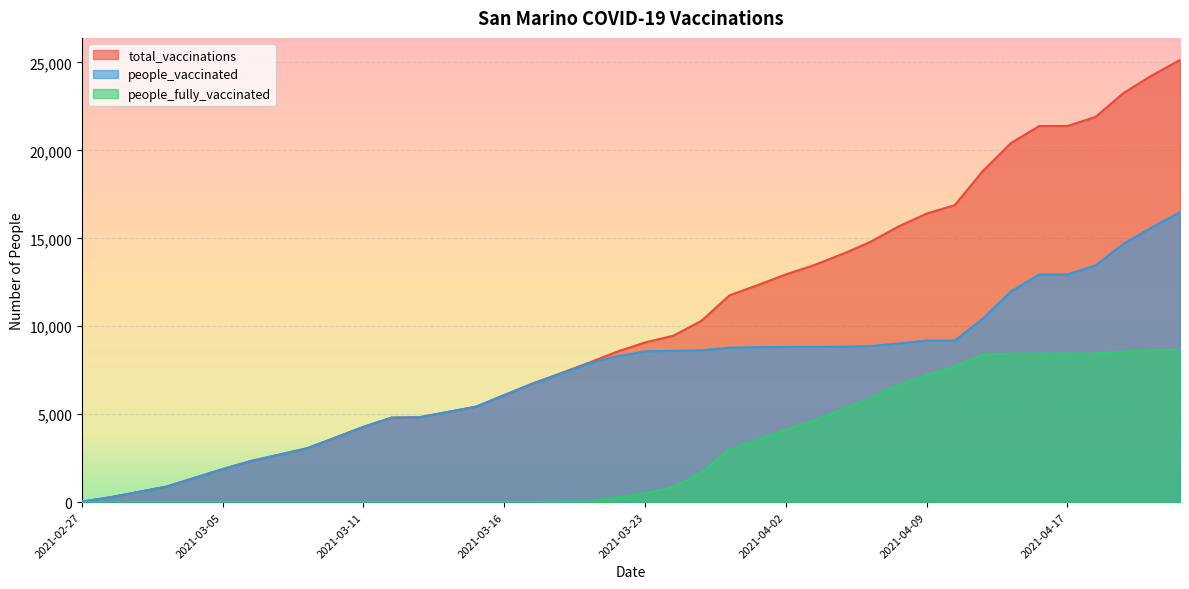

What are all the series names shown in the legend?

total_vaccinations, people_vaccinated, people_fully_vaccinated